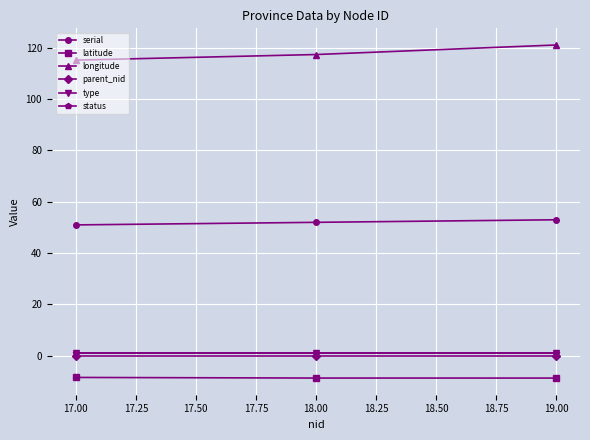

Does the chart have visible grid lines?

Yes